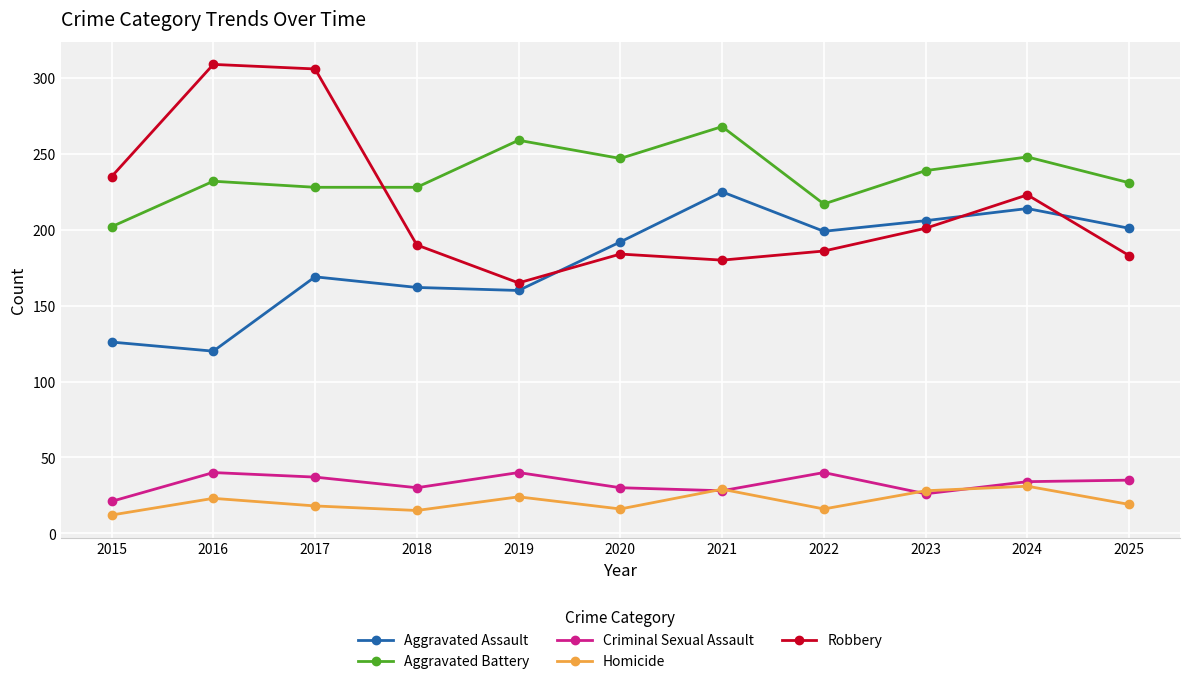

What is the sum of the Aggravated Battery values at 2023 and 2016?

471